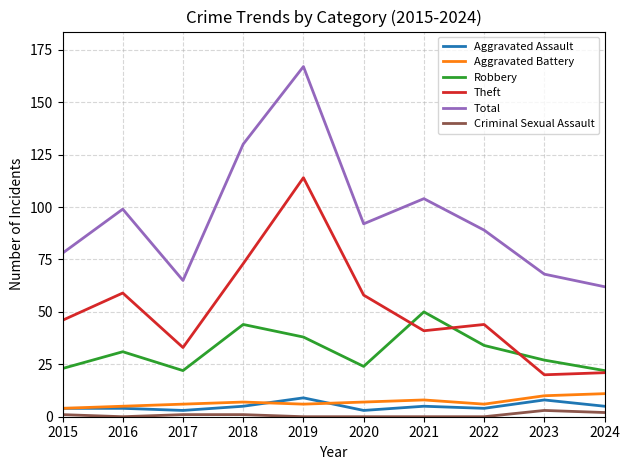

At which category is the sum across all series the highest?

2019